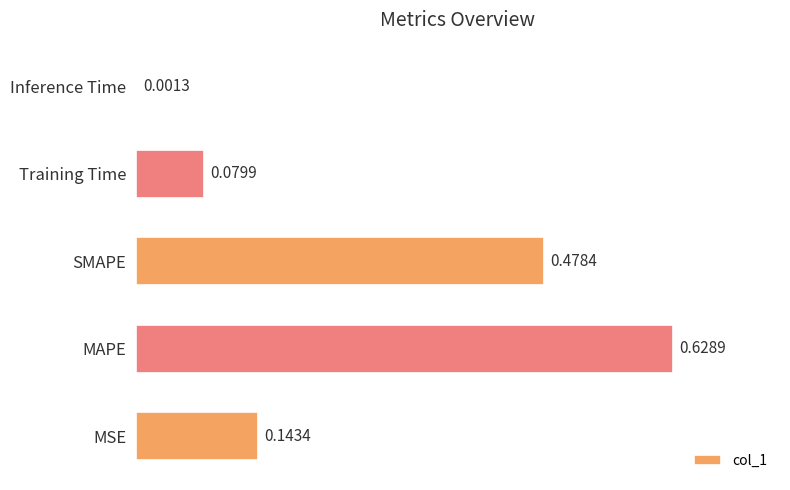

What is the average value?

0.3